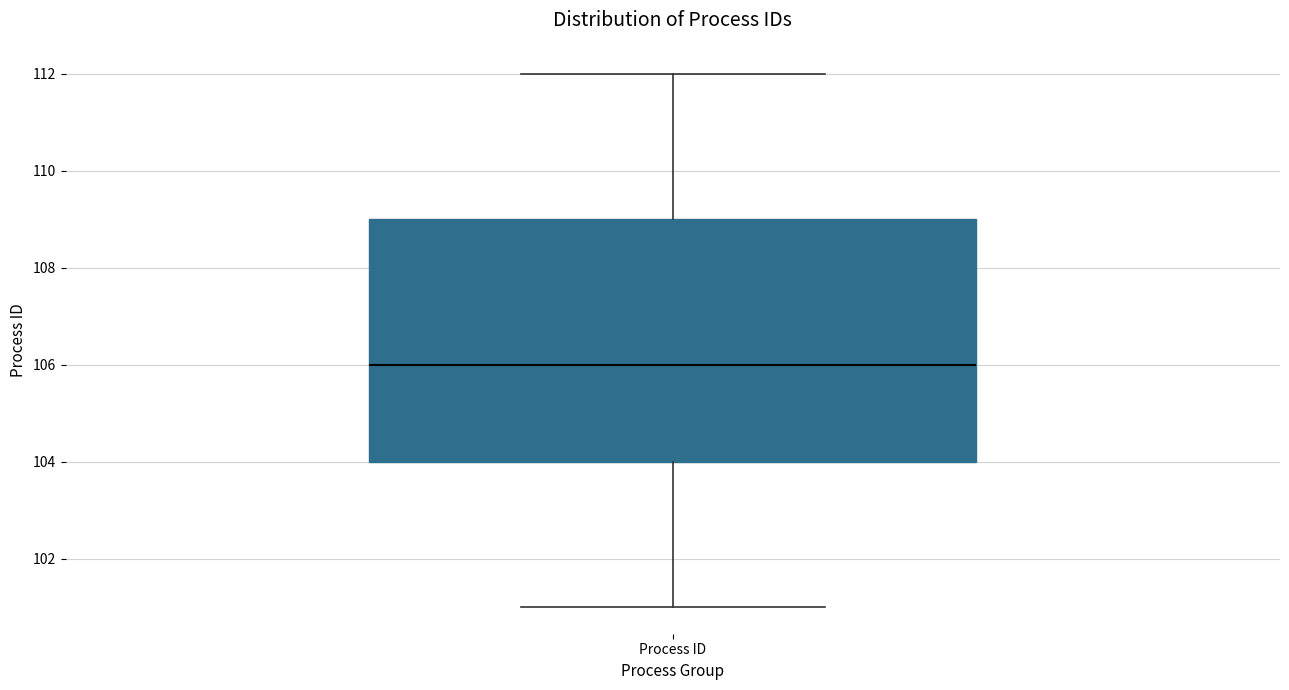

Where is the upper edge of the box for Process ID on the y-axis? The values are not printed on the chart, so give them approximately, as read against the axis.

109